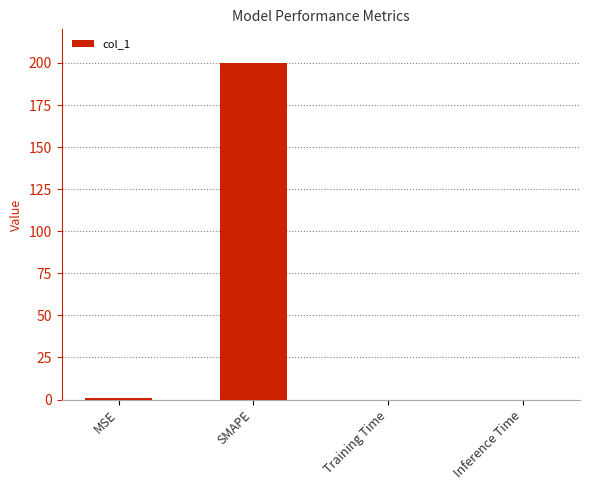

The chart shows a value of 0.0 at Training Time. True or false?

True